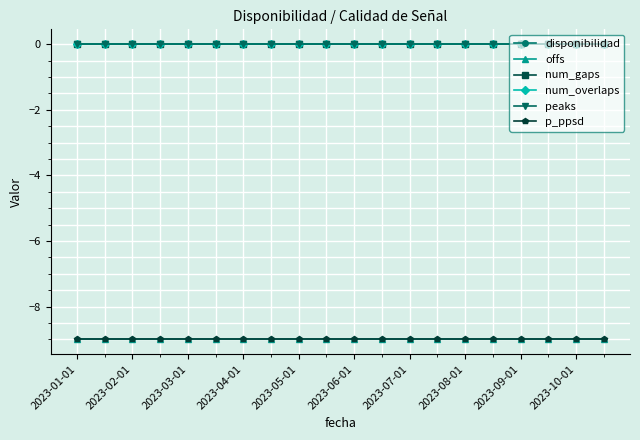

True or false: num_gaps and peaks cross at least once.

False